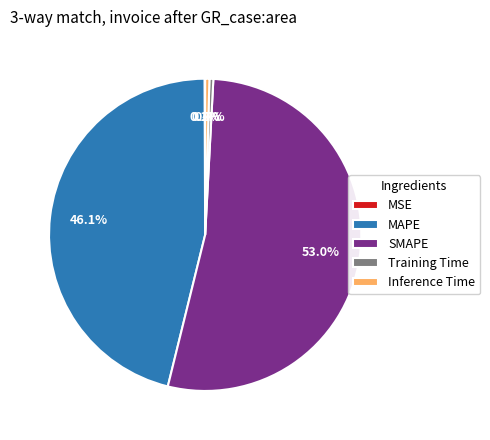

To the nearest percent, what is the average slice percentage?

20%